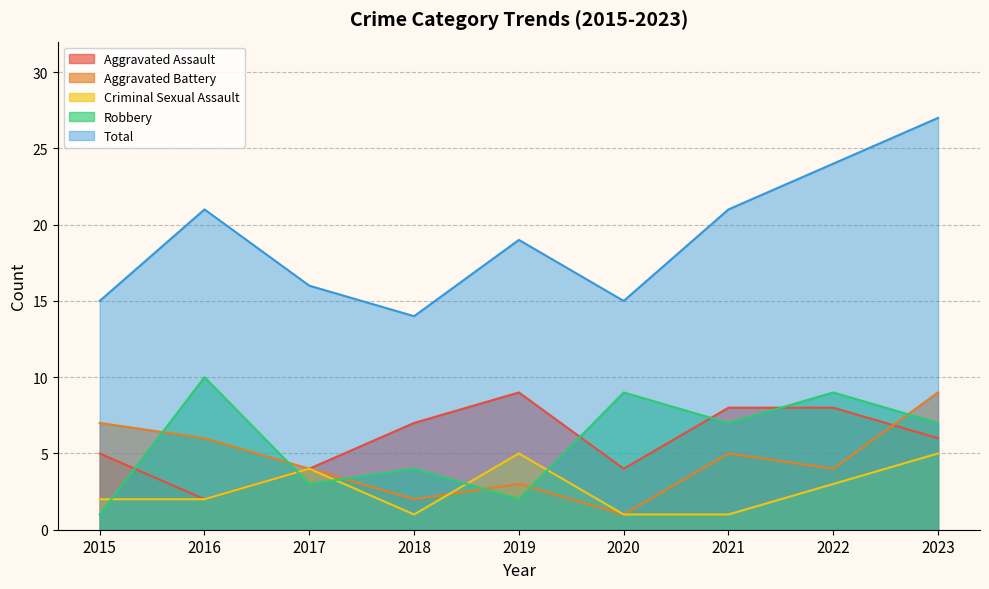

At which category does Robbery reach its first local peak?

2016